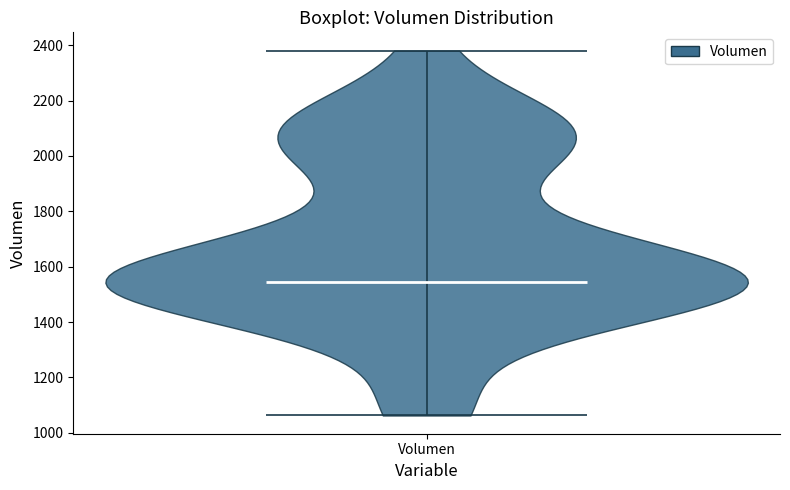

Where does the median line of the violin for Volumen sit on the y-axis? The values are not printed on the chart, so give them approximately, as read against the axis.

1540